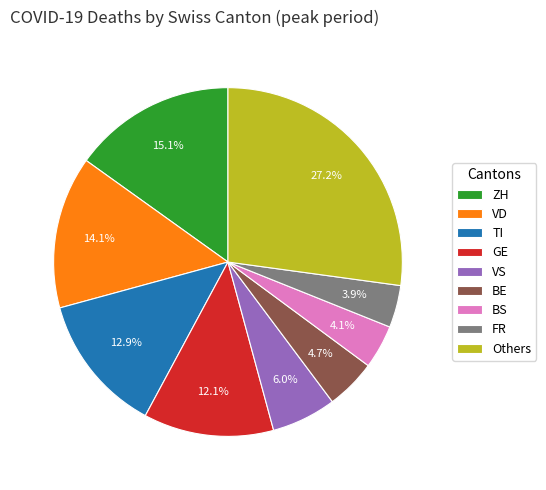

Combined, do TI and GE account for over 50%?

No